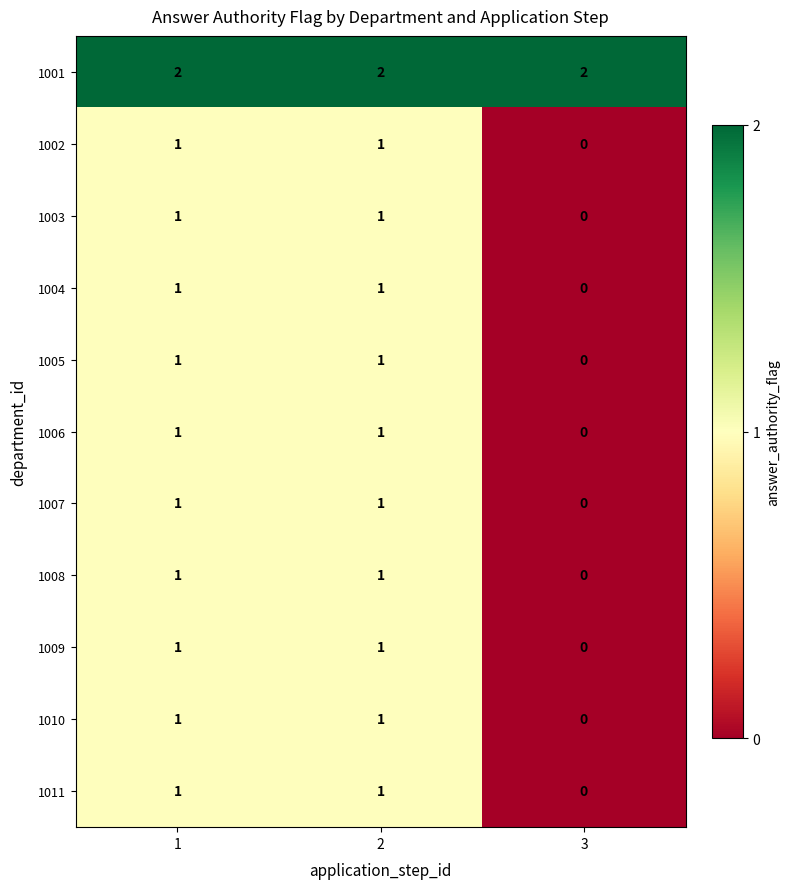

What is the total value across all series at 1?

12